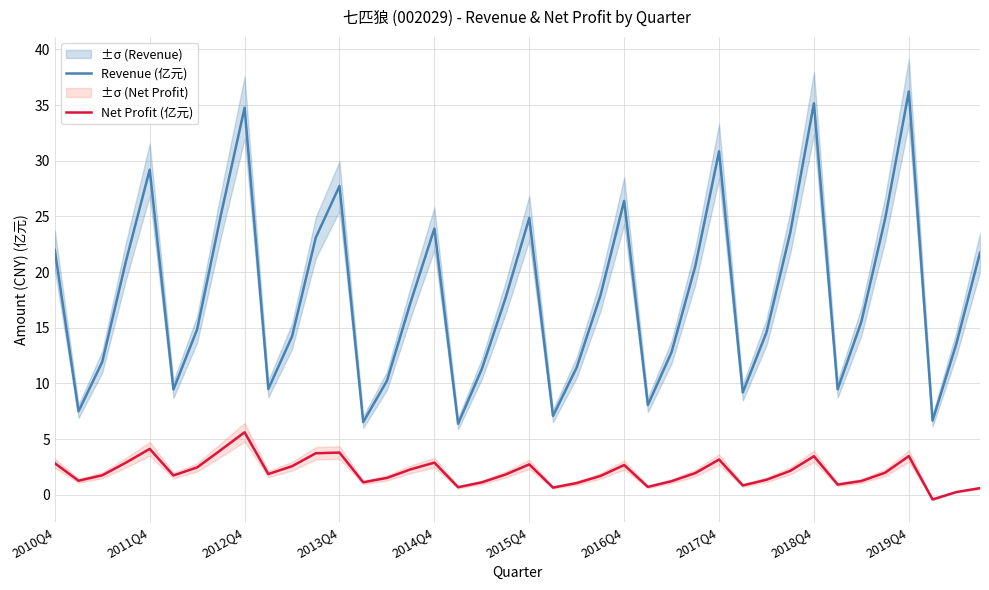

True or false: Revenue (亿元) and Net Profit (亿元) intersect in this chart.

False